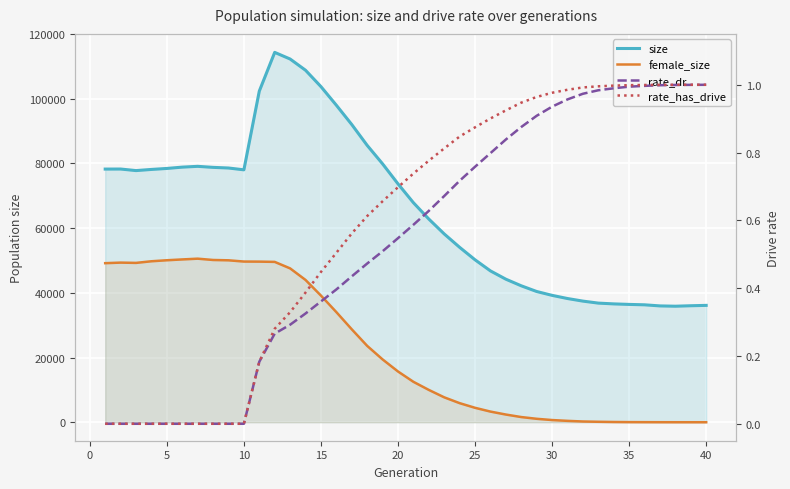

The female_size series shows 290.0 at 30. True or false?

False